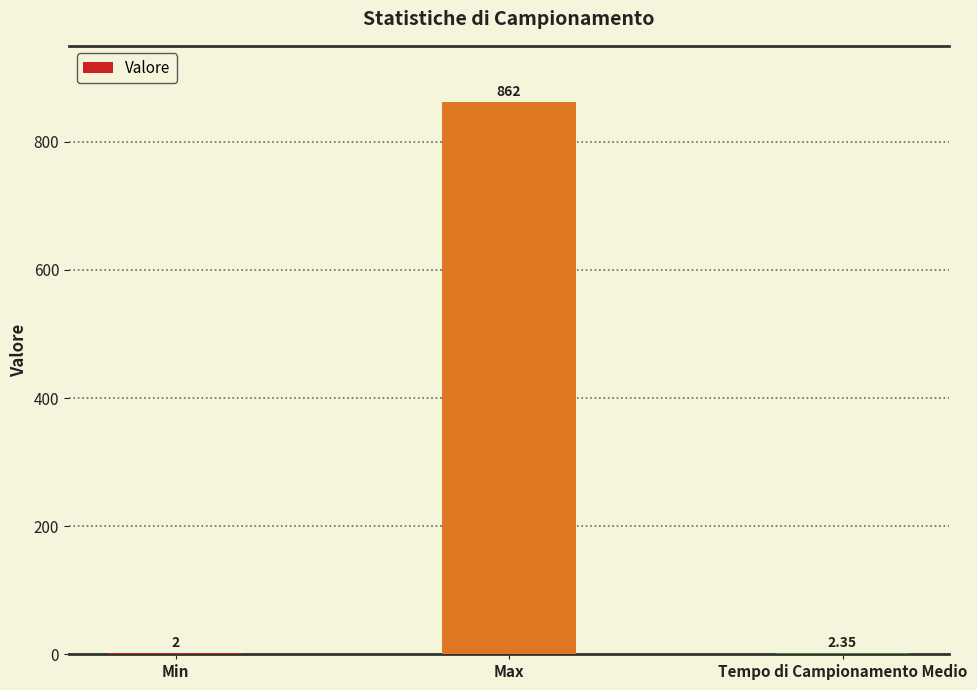

What is the ratio of the value at Tempo di Campionamento Medio to the value at Min?

1.2